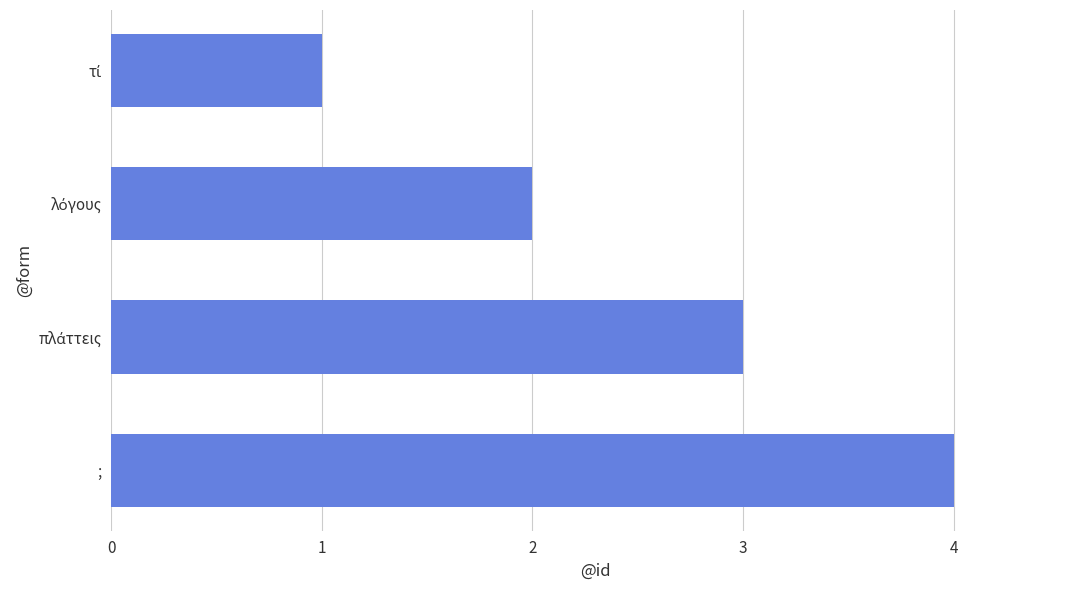

The chart shows a value of 5 at ;. True or false?

False